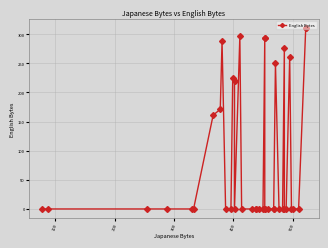

Reading right to left, transcribe all the data shown in this chart.

310	310	0	0	0	261	0	0	277	0	0	250	0	0	0	0	0	293	293	0	0	0	0	0	0	296	0	220	225	0	0	288	171	161	0	0	0	0	0	0